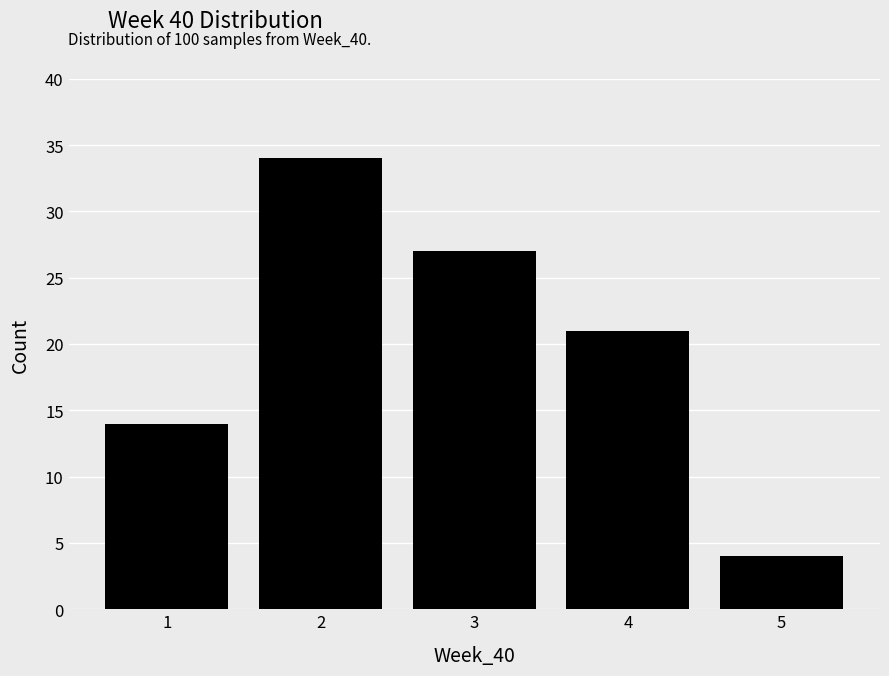

Reading left to right, transcribe this chart: for each bar, give the range it covers on the x-axis and its height. The values are not printed on the chart, so give them approximately, as read against the axis.

0.5 to 1.5: 14
1.5 to 2.5: 34
2.5 to 3.5: 27
3.5 to 4.5: 21
4.5 to 5.5: 4